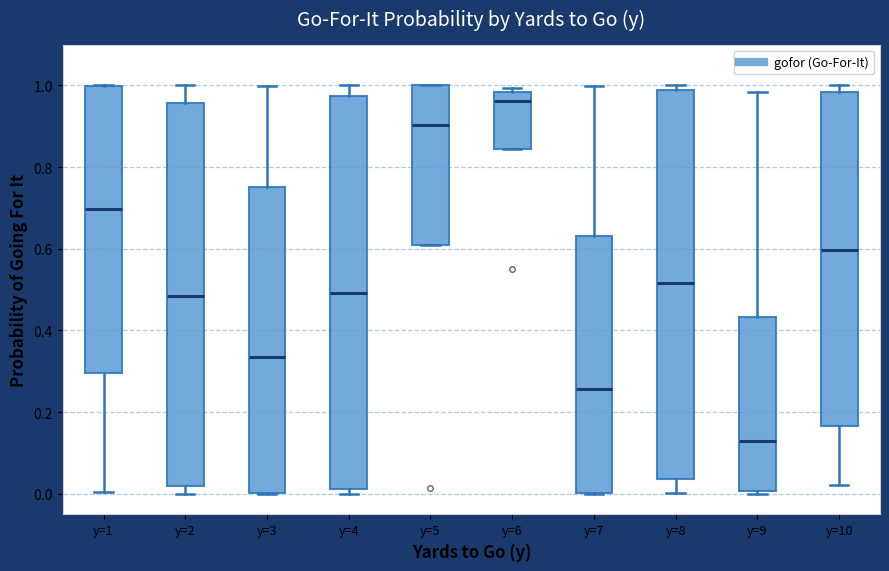

Reading left to right, read every box against the y-axis: the position of its median line, the range the box covers, and the ends of its whiskers. The values are not printed on the chart, so give them approximately, as read against the axis.

y=1: median 0.70, box 0.30 to 1.00, whiskers 0.00 to 1.00
y=2: median 0.48, box 0.02 to 0.96, whiskers 0.00 to 1.00
y=3: median 0.34, box 0.00 to 0.76, whiskers 0.00 to 1.00
y=4: median 0.50, box 0.02 to 0.98, whiskers 0.00 to 1.00
y=5: median 0.90, box 0.60 to 1.00, whiskers 0.60 to 1.00
y=6: median 0.96, box 0.84 to 0.98, whiskers 0.84 to 1.00
y=7: median 0.26, box 0.00 to 0.64, whiskers 0.00 to 1.00
y=8: median 0.52, box 0.04 to 0.98, whiskers 0.00 to 1.00
y=9: median 0.12, box 0.00 to 0.44, whiskers 0.00 to 0.98
y=10: median 0.60, box 0.16 to 0.98, whiskers 0.02 to 1.00